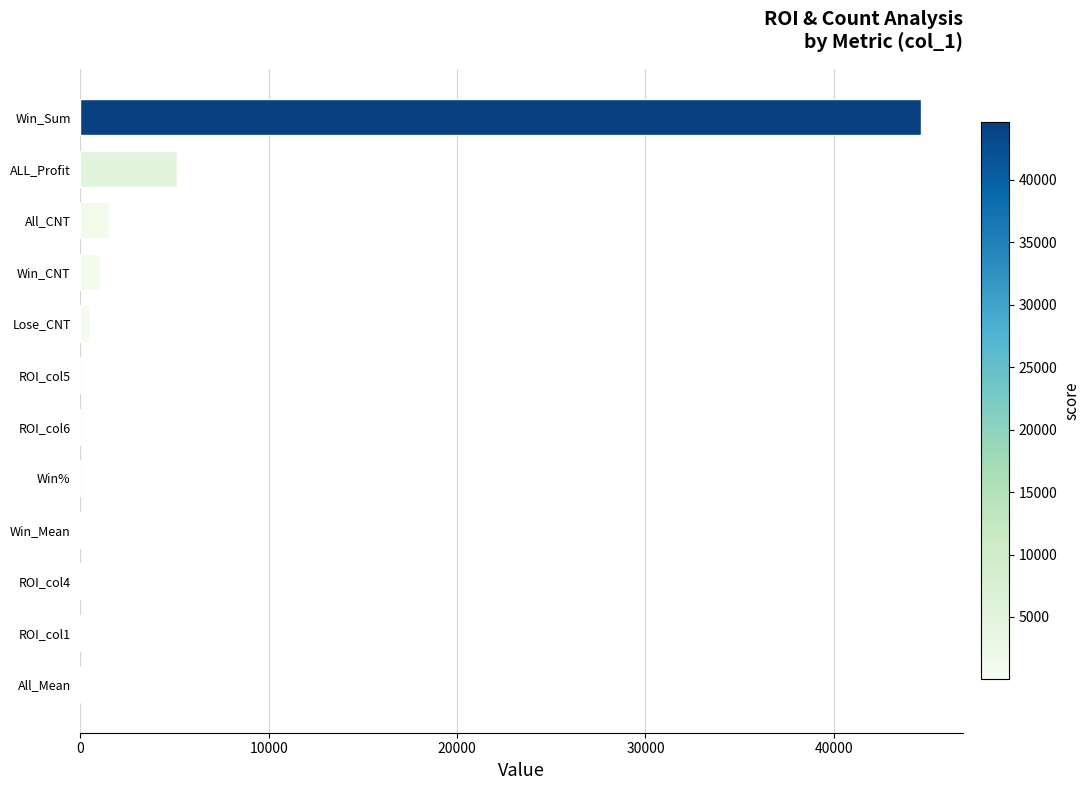

Between ALL_Profit and ROI_col4, which is larger?

ALL_Profit